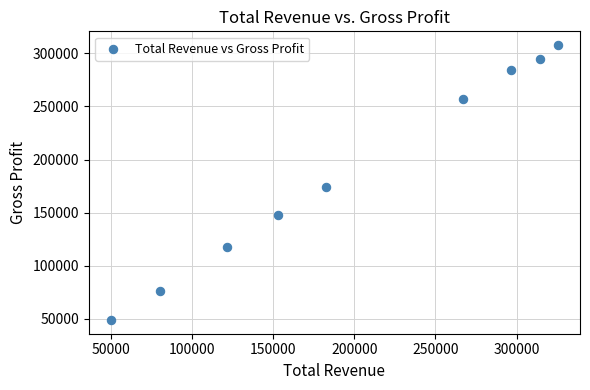

What is the average X value?

198956